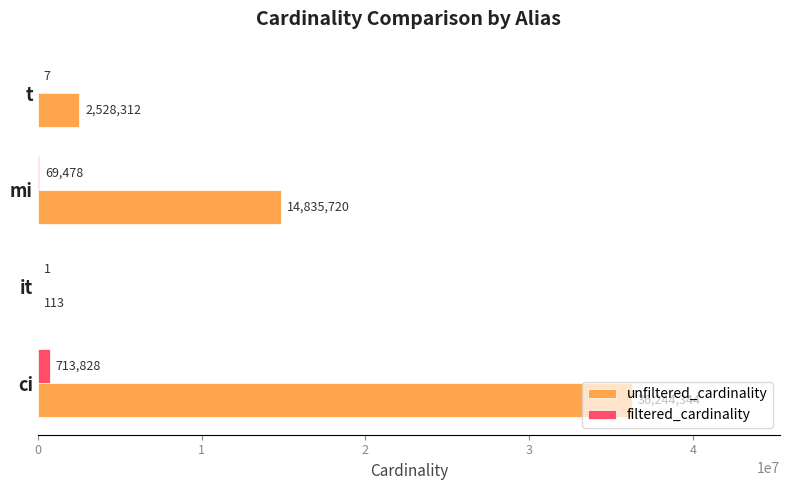

At which category is the sum across all series the highest?

ci